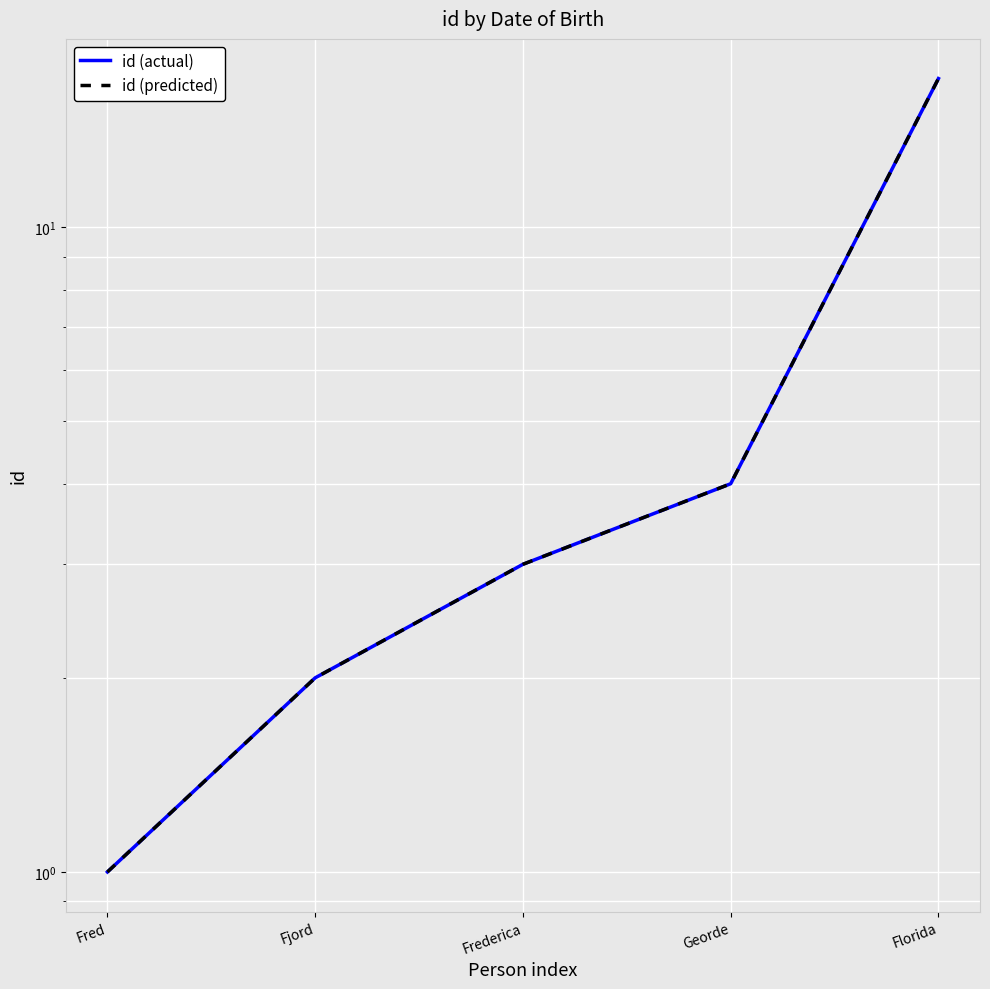

What is the average value of the id (predicted) series?

5